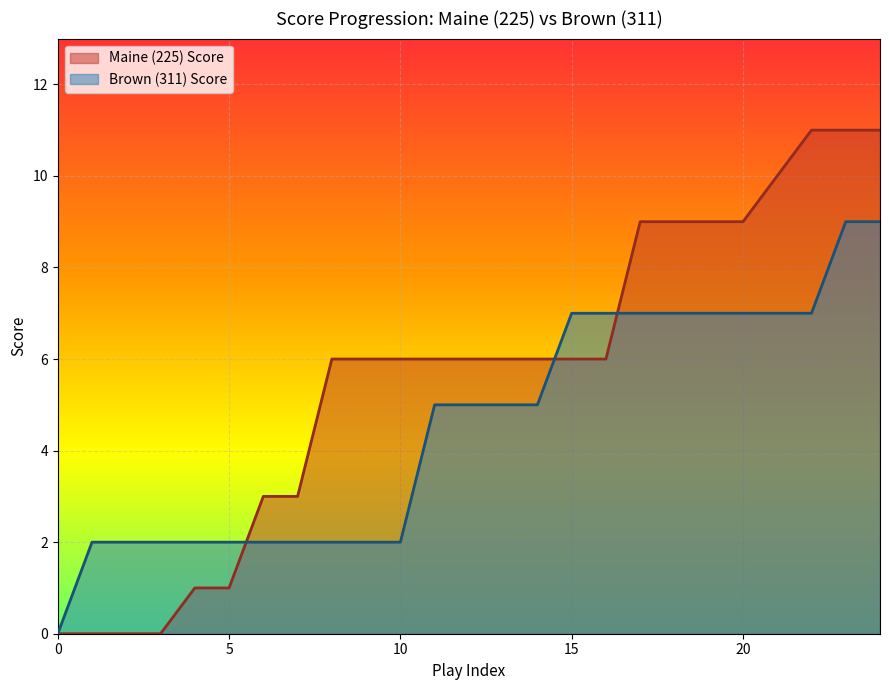

What is the total value across all series at 15?

13